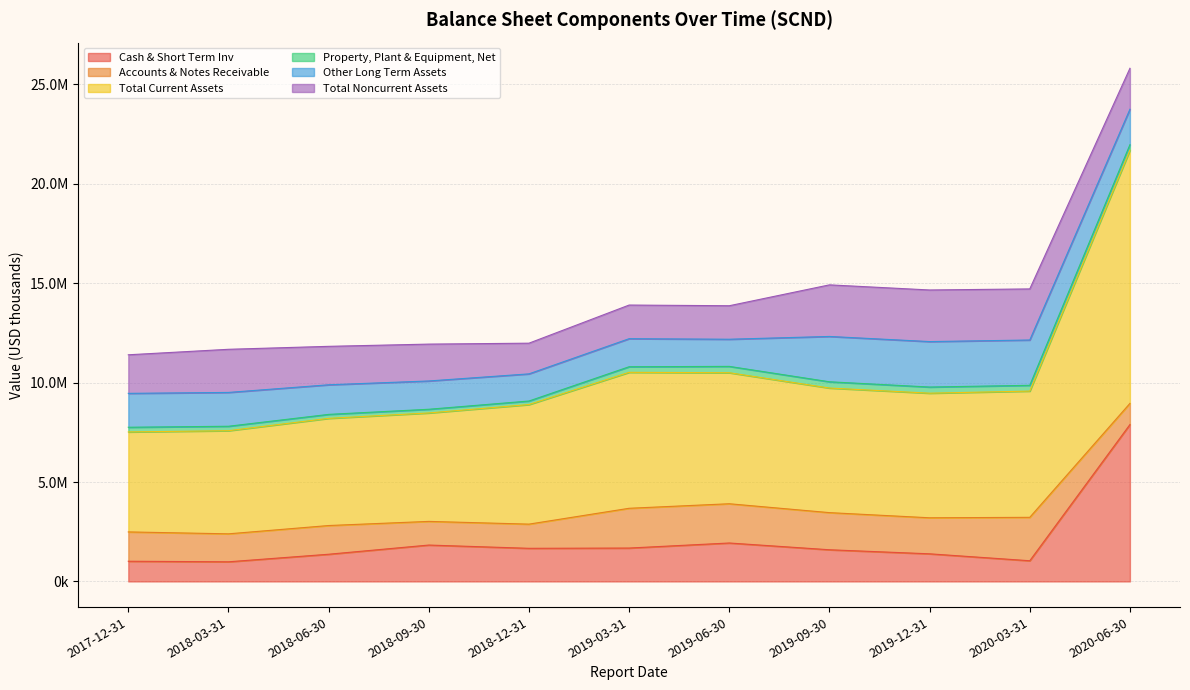

Which series has the largest total across all categories?

Total Current Assets